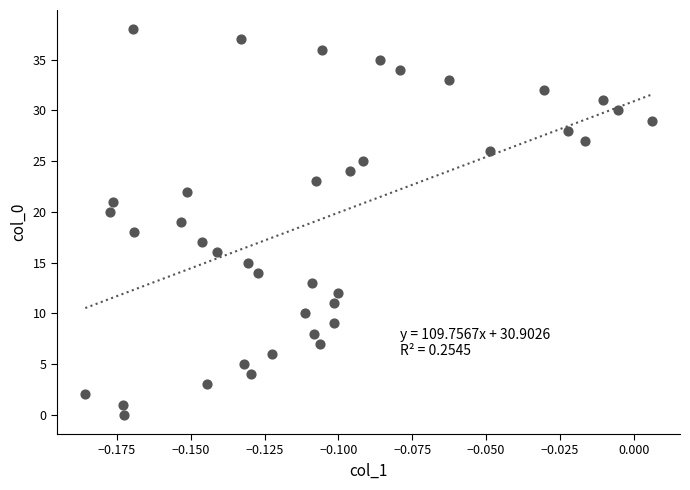

What is the range of Y values (max minus min)?

38